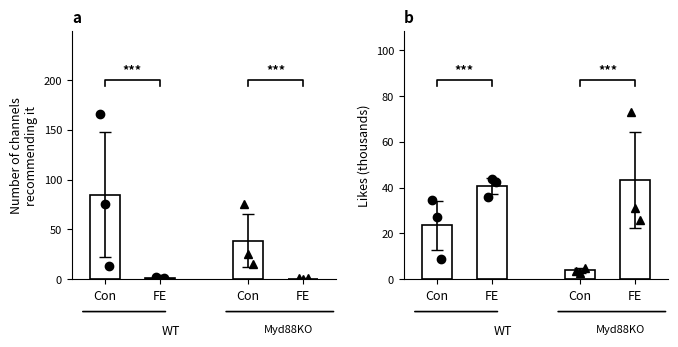

Reading right to left, extract all data points from this chart.

Number of channels recommending it: 0.7	38.7	1.0	85.0
Likes (thousands): 43.3	3.8	40.6	23.5